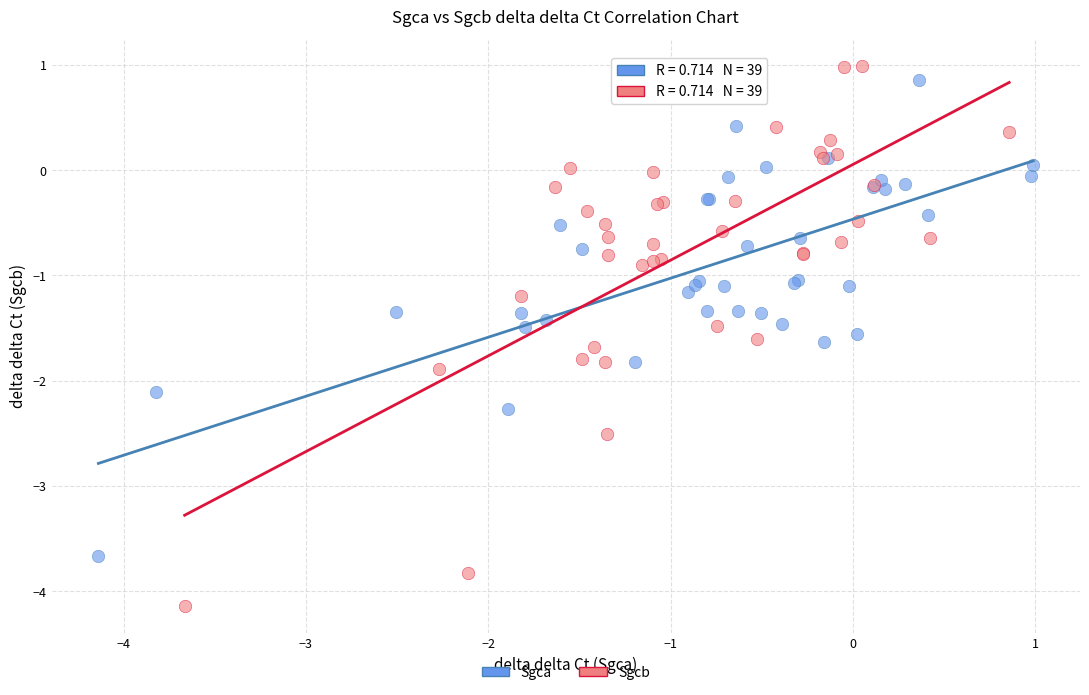

Which series reaches the minimum Y coordinate?

Sgcb